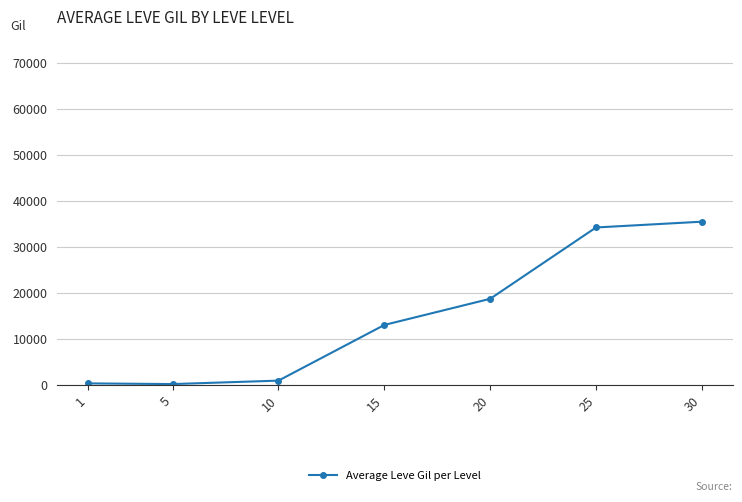

What is the greatest value displayed?

35468.3